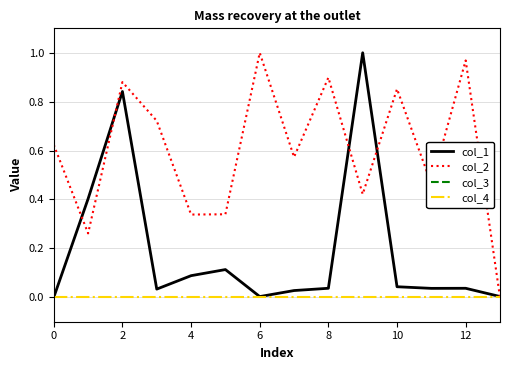

Is it true that col_1 equals -0.4 at 0?

False